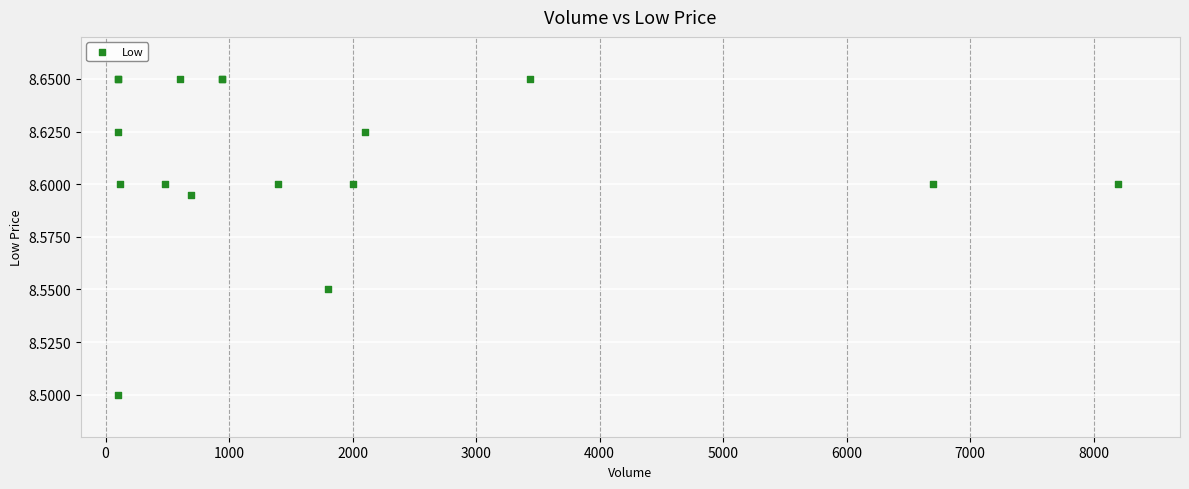

What Y value in the scatter plot is closest to 8?

8.5